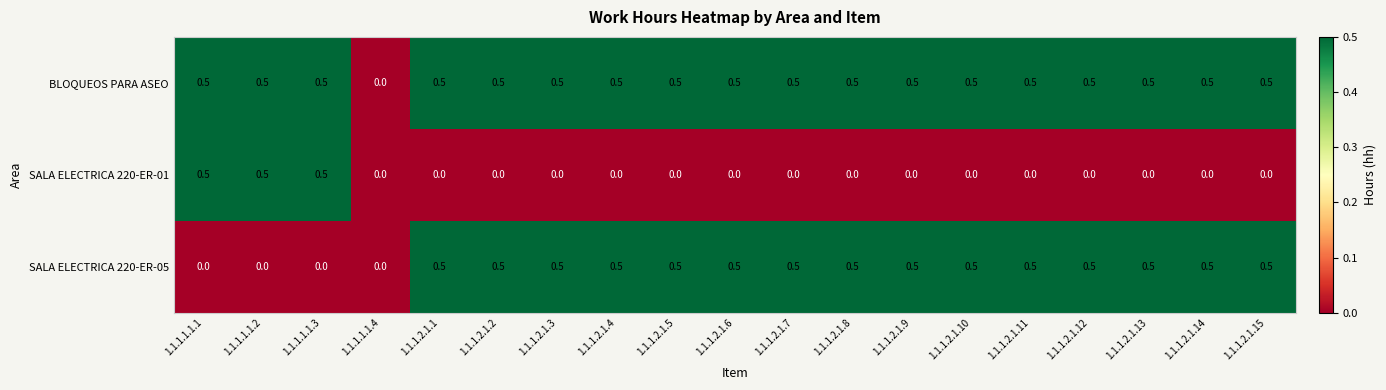

What is the approximate value of SALA ELECTRICA 220-ER-01 at 1.1.1.1.1.3?

0.5